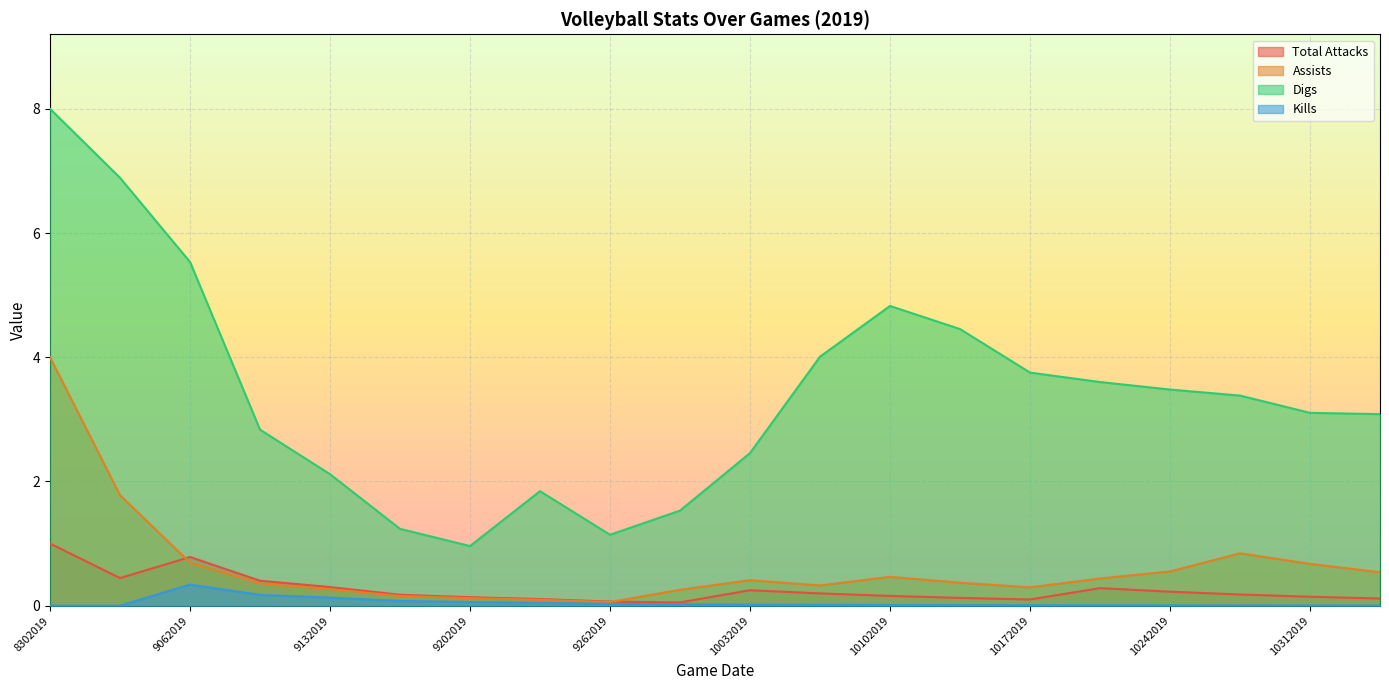

Where is Total Attacks nearest to the value 0?

9302019